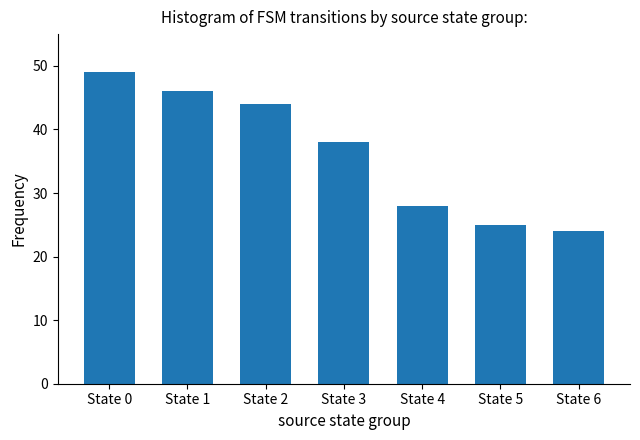

What is the value of the 3rd bar from the left?

44